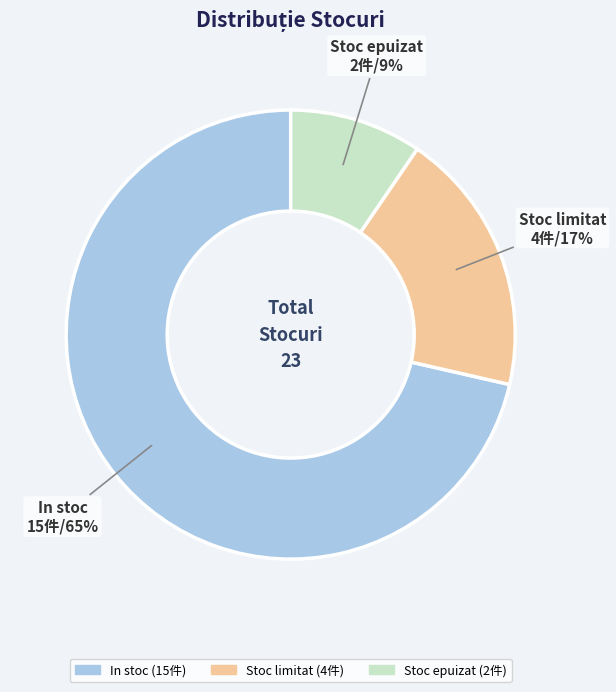

To the nearest percent, what portion does Stoc epuizat represent?

9%